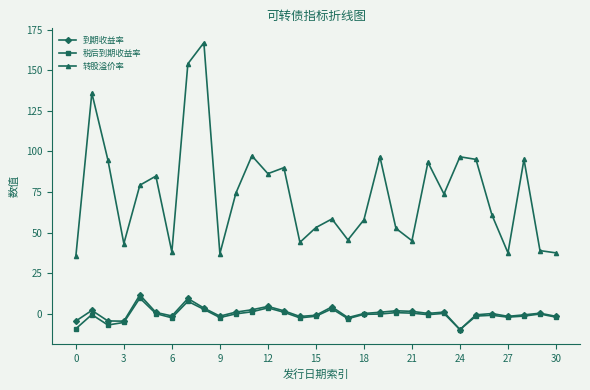

True or false: 到期收益率 and 转股溢价率 cross at least once.

False